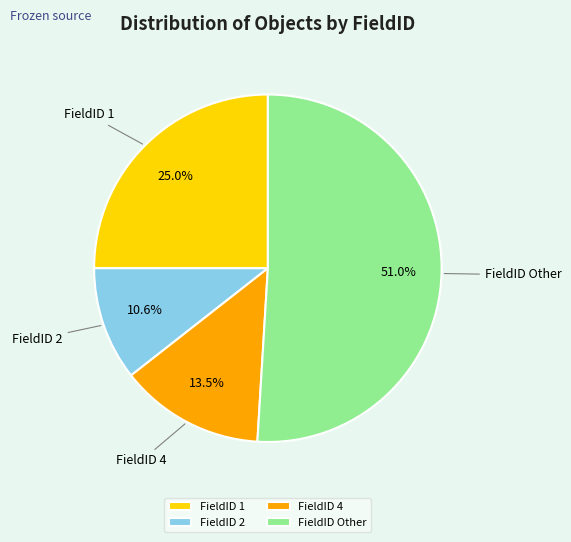

Is there a majority slice in this chart?

Yes